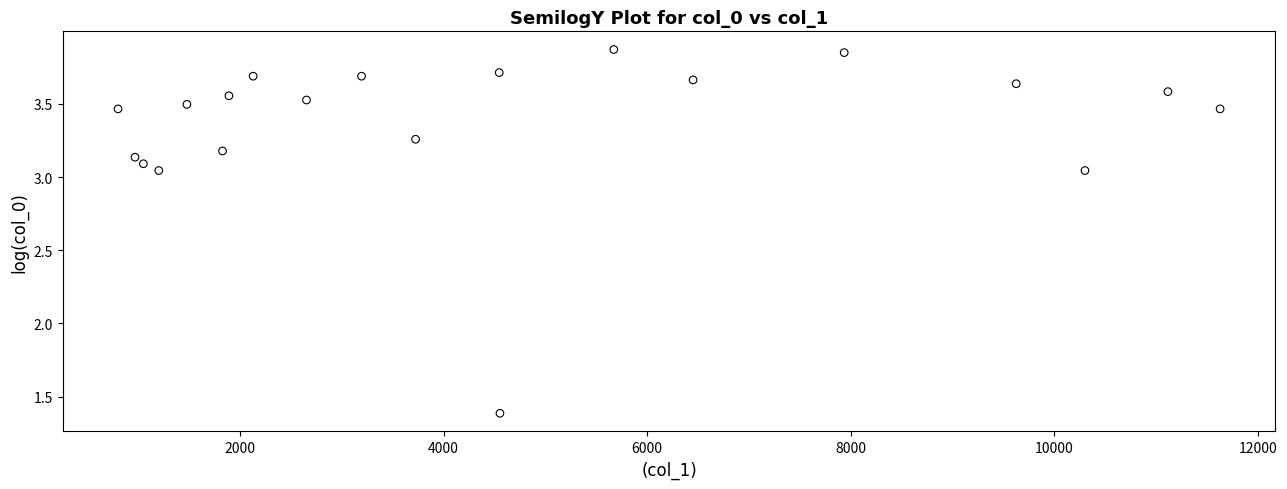

What Y value in the scatter plot is closest to 2?

1.4